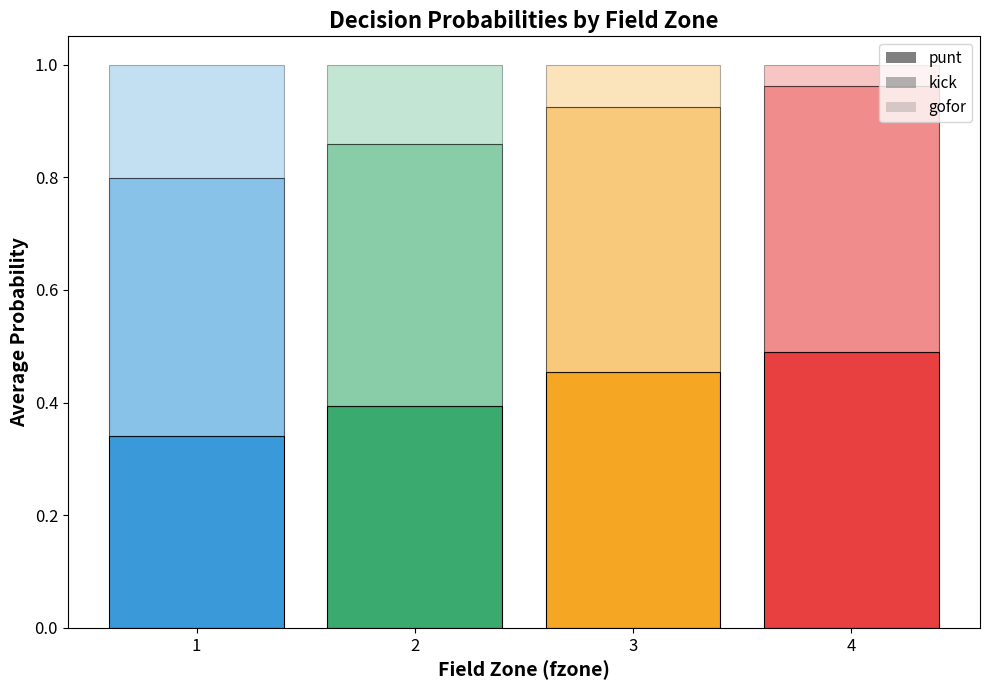

How many punt values are between 0 and 1?

4